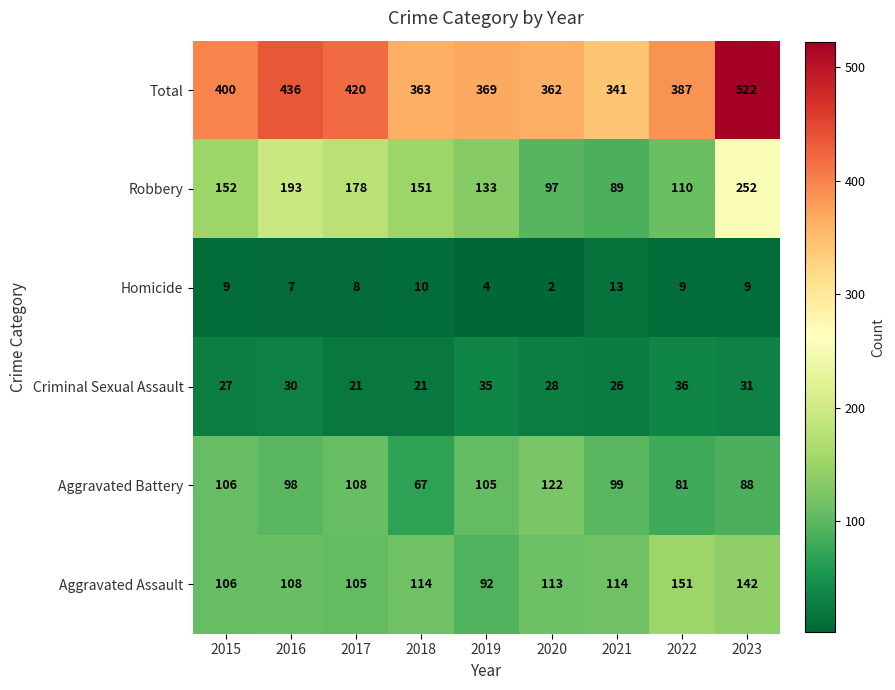

At which category does the chart reach its minimum across all series?

2020